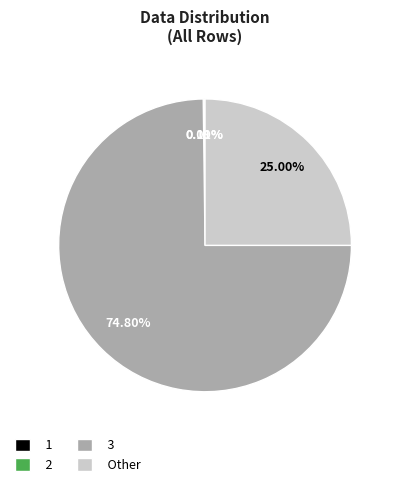

Is the sum of 3 and Other greater than half?

Yes